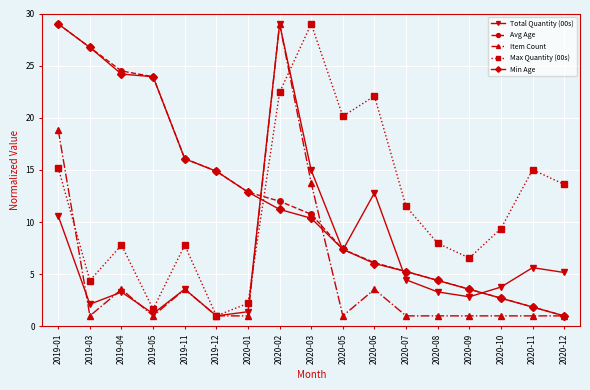

How many intersections are there between Avg Age and Max Quantity (00s)?

1